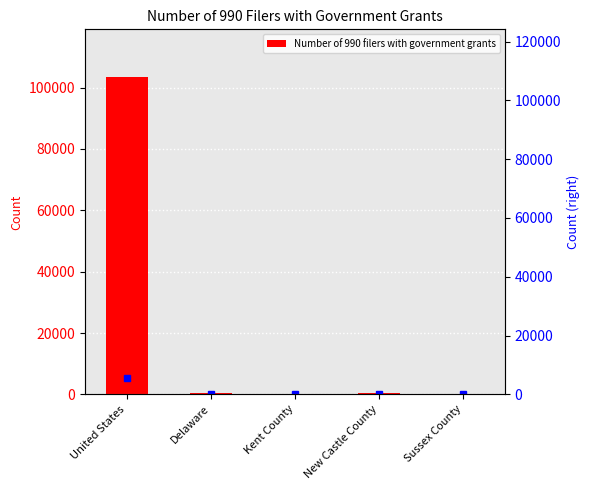

Which has a higher value, United States or New Castle County?

United States